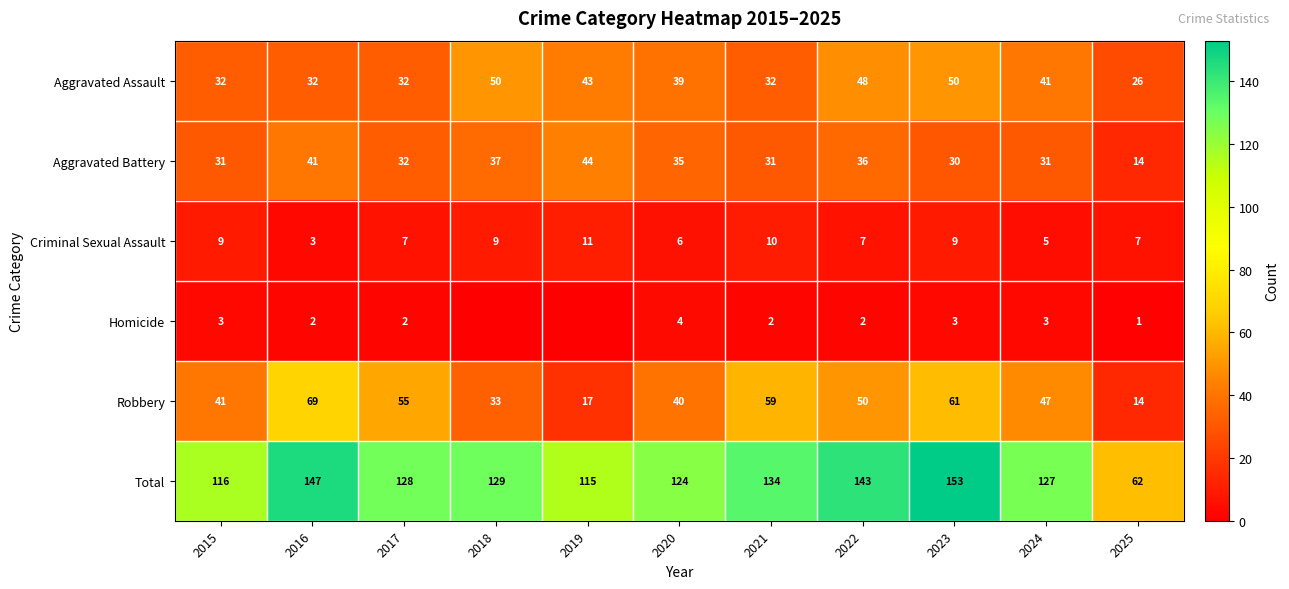

What is the average value of the Criminal Sexual Assault series?

8